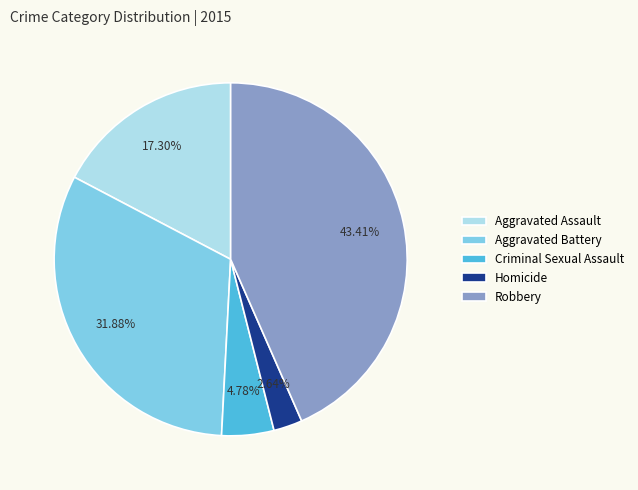

To the nearest percent, what is the difference between the Homicide and Robbery slice percentages?

41%